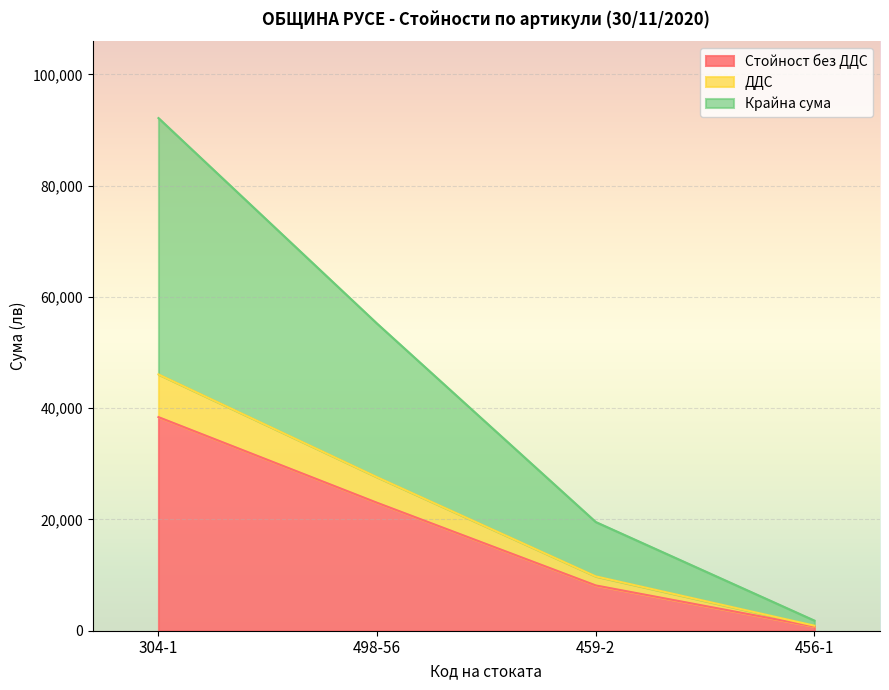

What is the label of the 3rd point from the right?

498-56